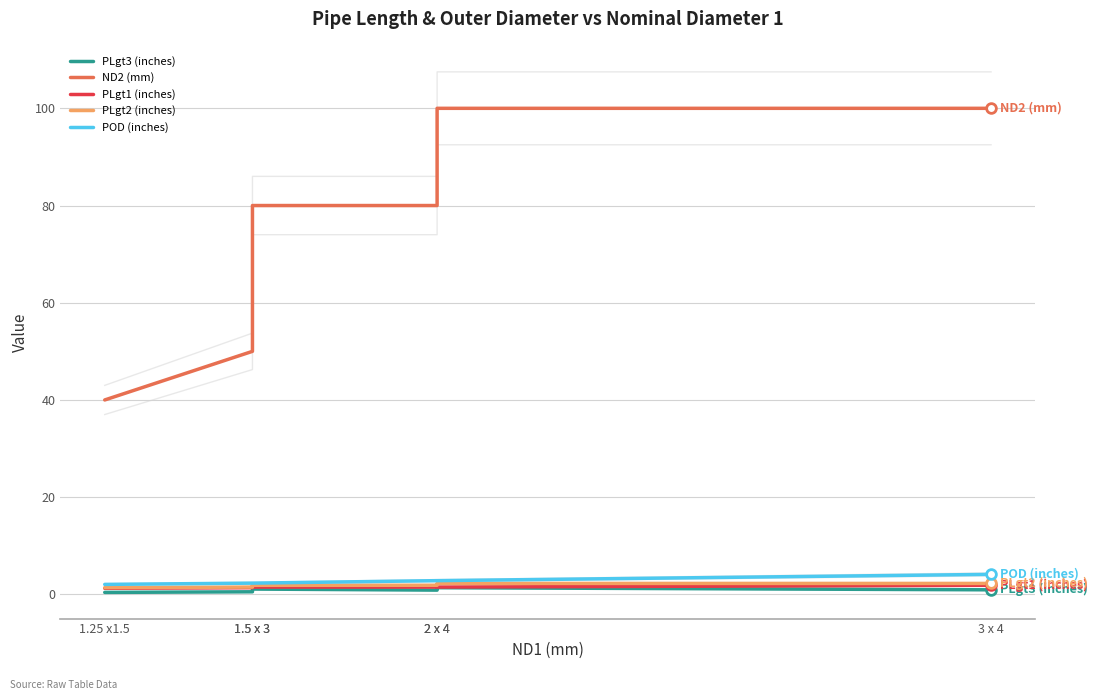

Reading left to right, extract all data points from this chart.

PLgt3 (inches): 0.4	0.5	1.1	0.9	1.4	0.9
ND2 (mm): 40.0	50.0	80.0	80.0	100.0	100.0
PLgt1 (inches): 1.2	1.4	1.5	1.5	1.5	1.9
PLgt2 (inches): 1.4	1.5	1.9	1.9	2.2	2.2
POD (inches): 2.1	2.3	2.3	2.8	2.8	4.1